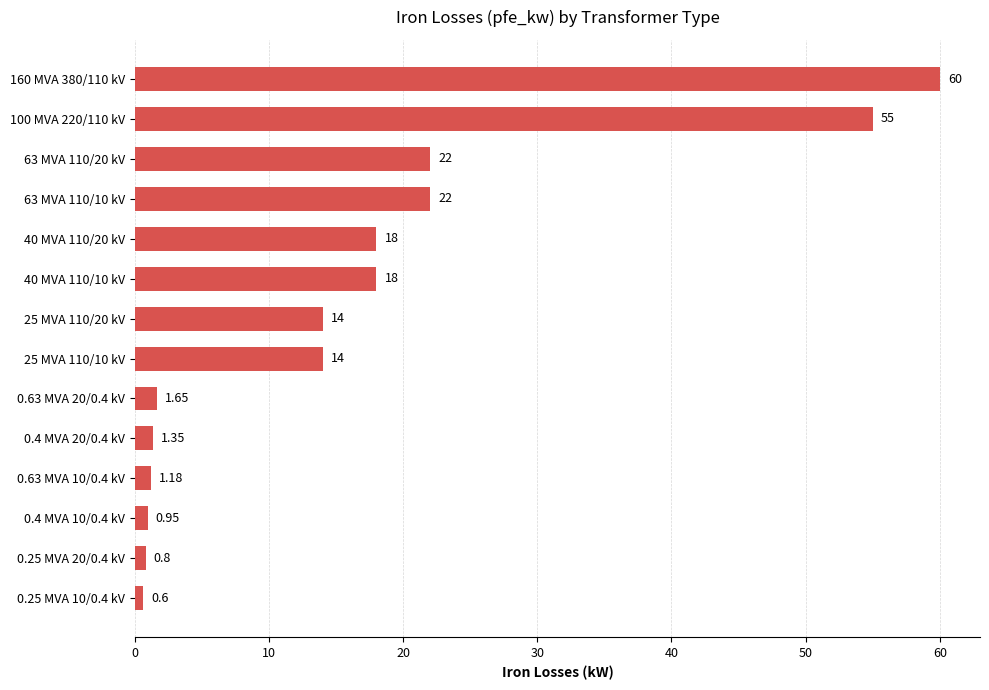

What is the average value?

16.4